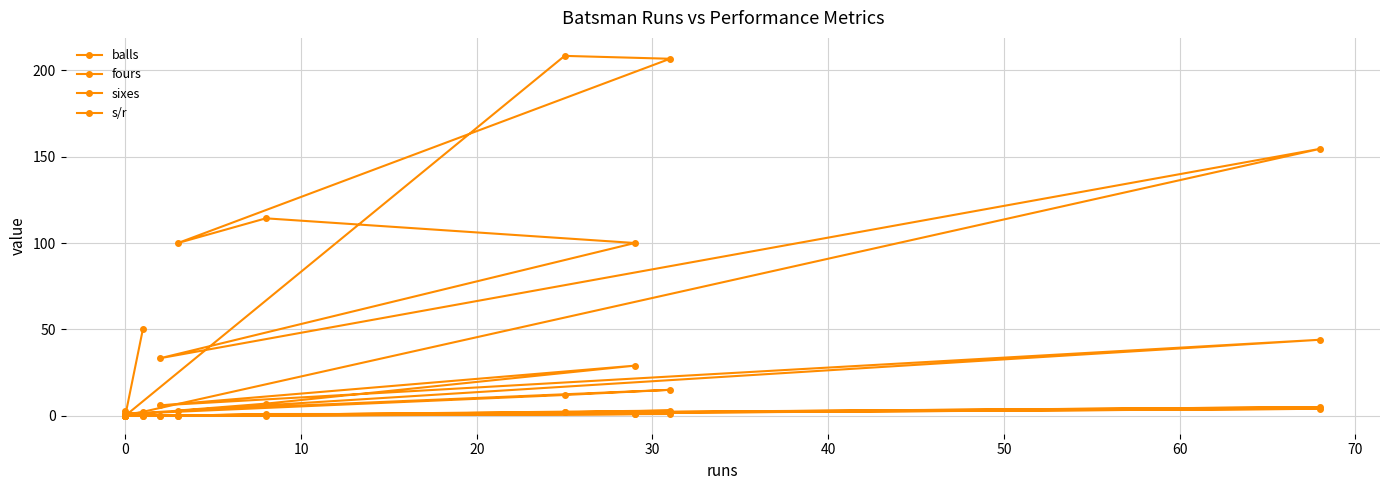

How many data points in sixes are above 0?

4